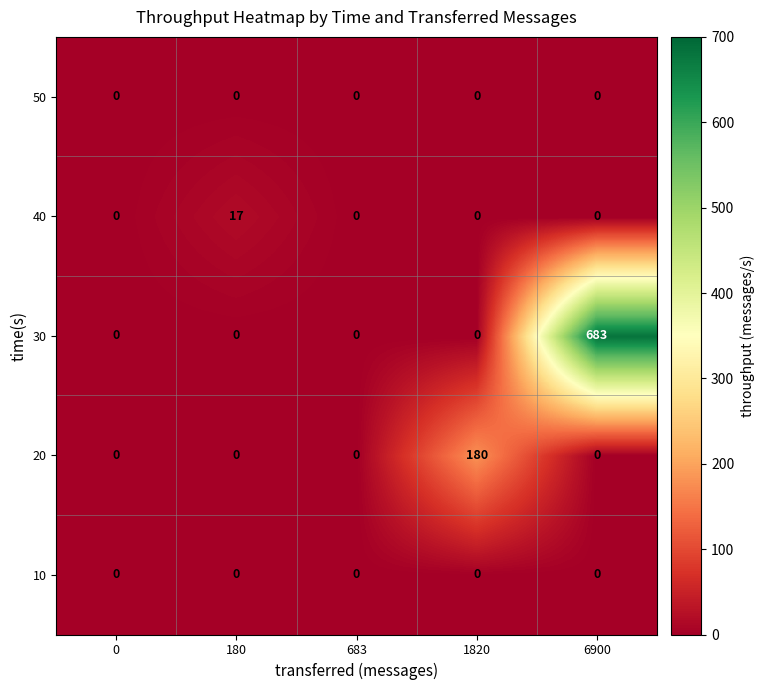

Between 0 and 1820, which series saw the biggest shift?

20